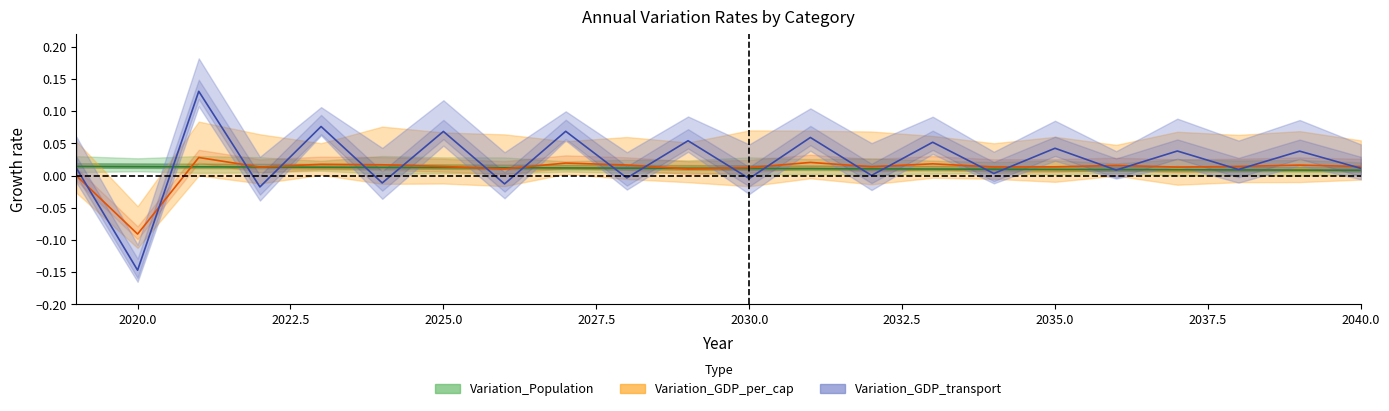

Rank the series by their maximum value, from highest to lowest.

Variation_GDP_transport, Variation_GDP_per_cap, Variation_Population